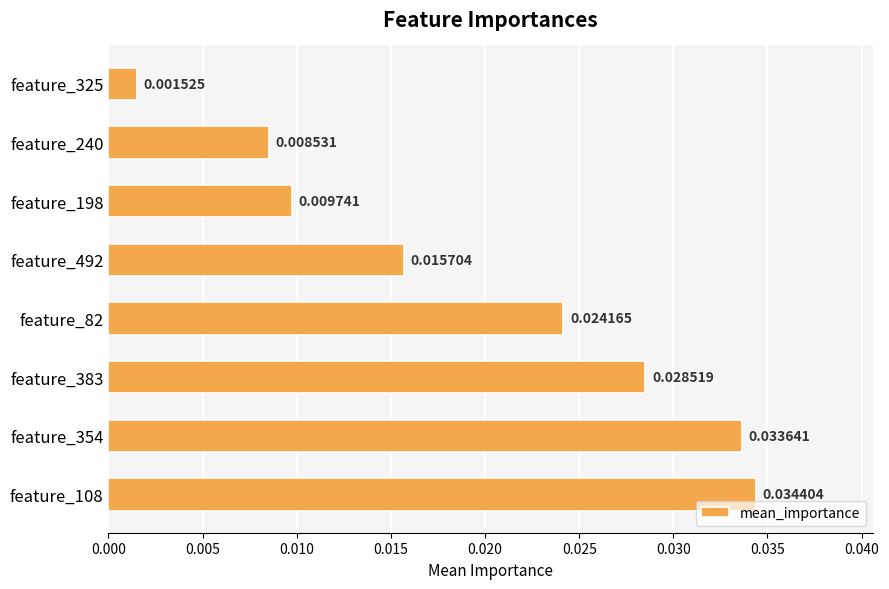

Between feature_82 and feature_198, which is larger?

feature_82